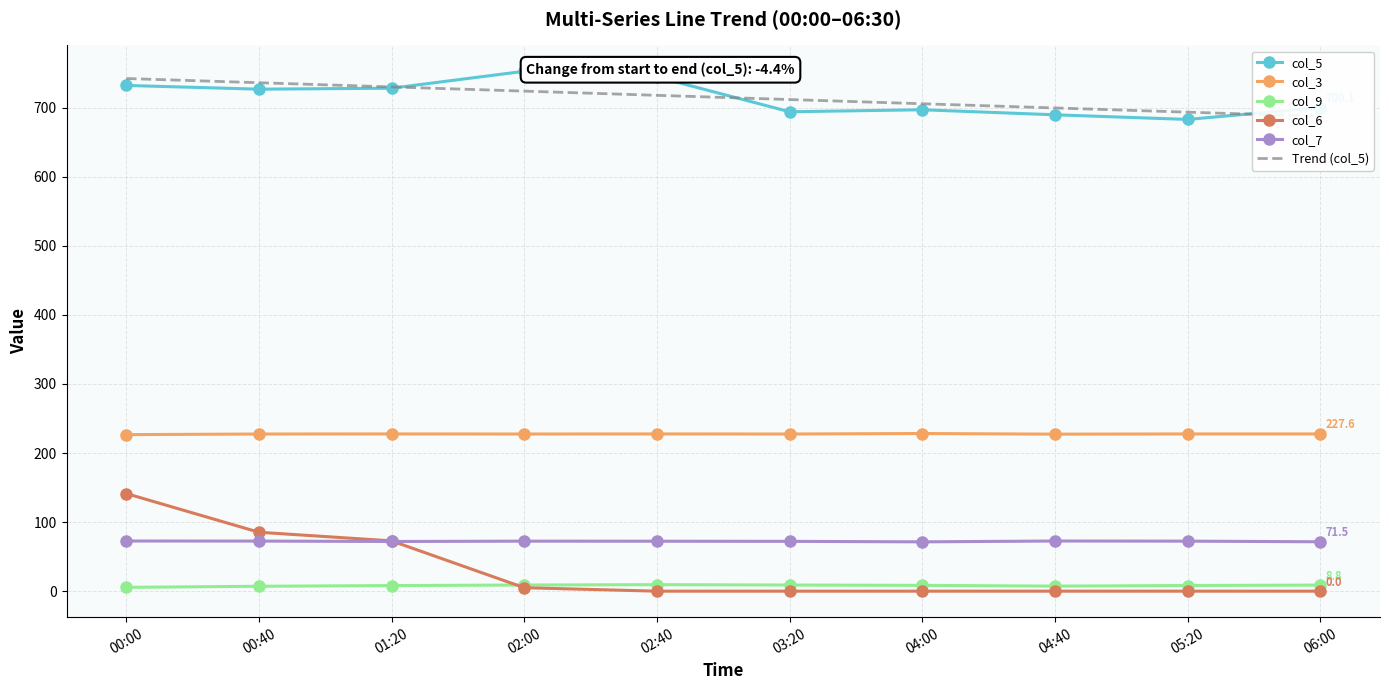

True or false: col_7 has a value of 95.7 at 00:00.

False